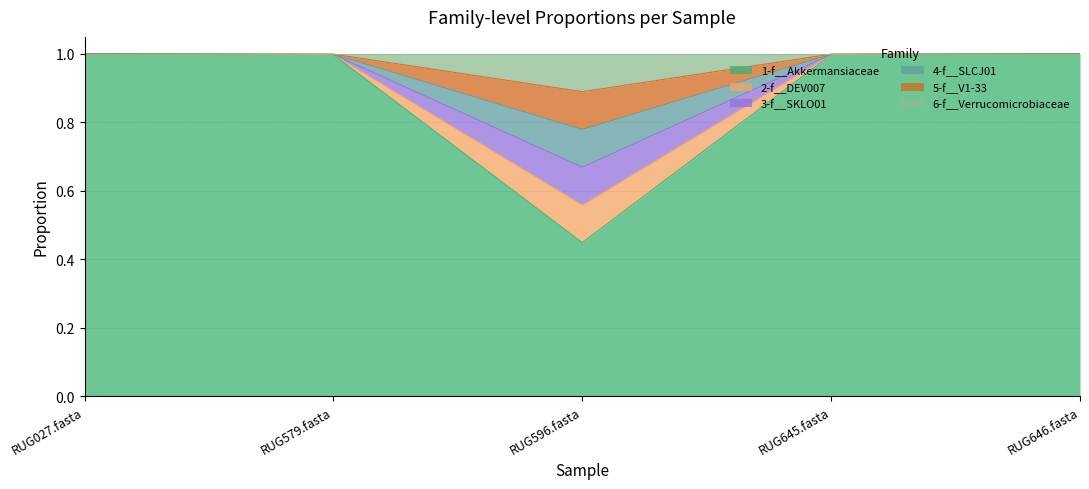

Is the value of 2-f__DEV007 at RUG645.fasta greater than the value of 4-f__SLCJ01 at RUG646.fasta?

No